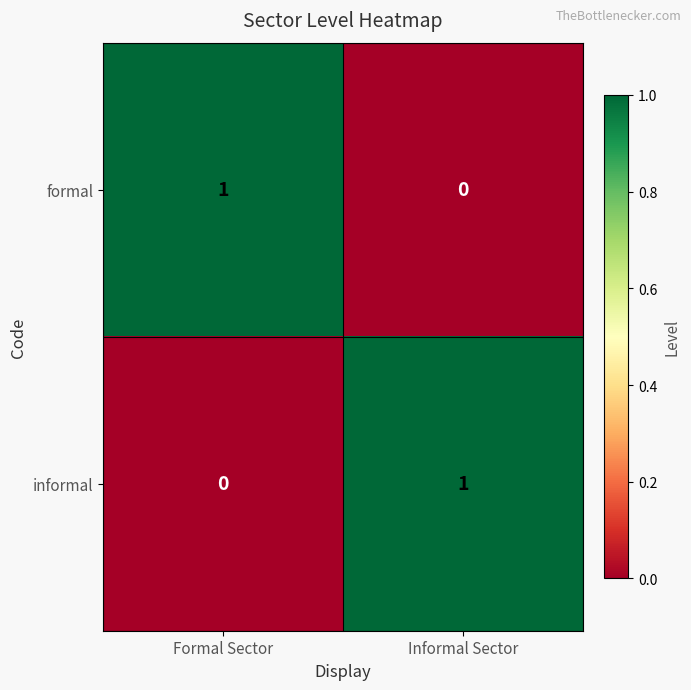

Where is informal nearest to the value 0?

Formal Sector